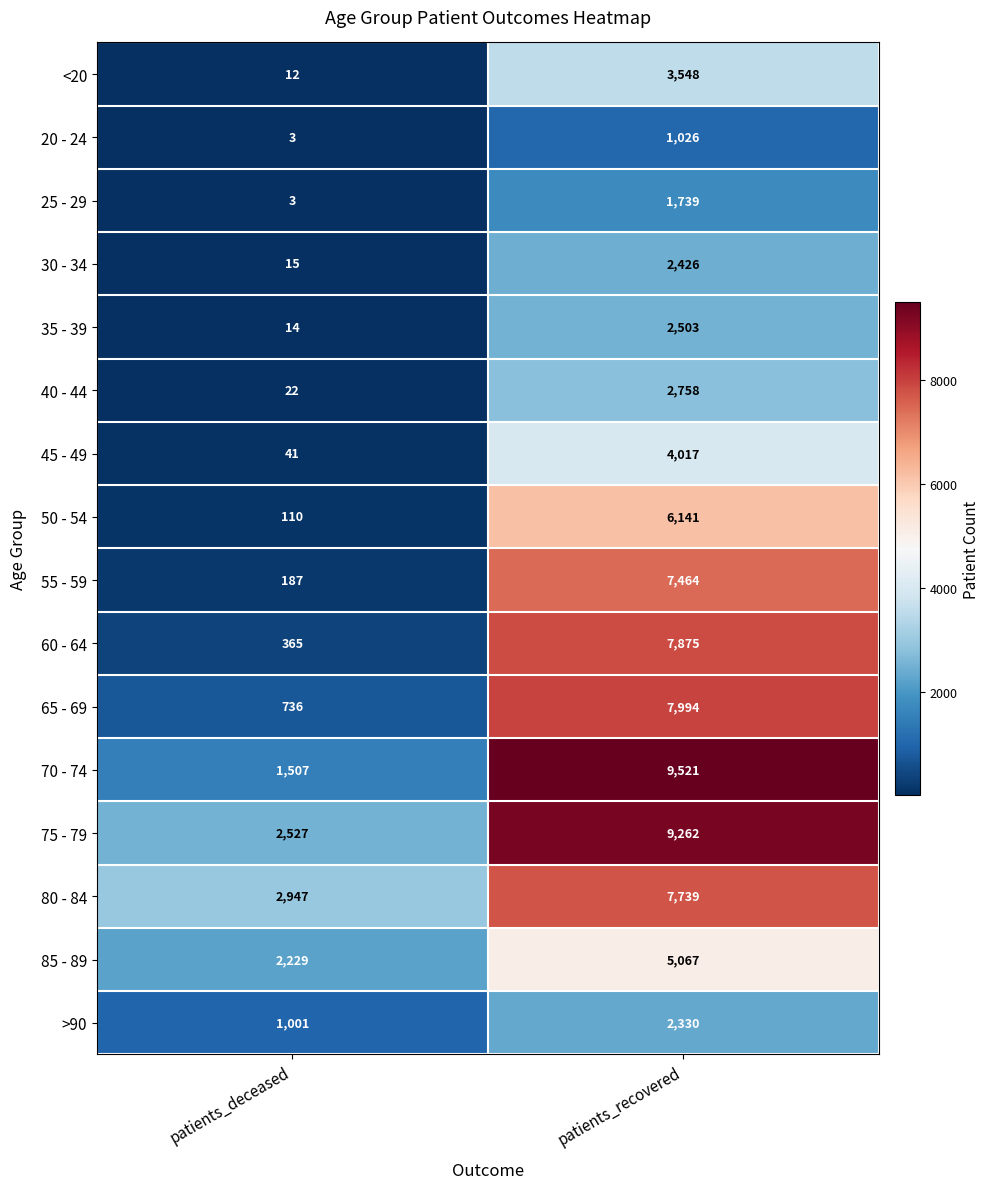

Between patients_deceased and patients_recovered, which series saw the biggest shift?

70 - 74